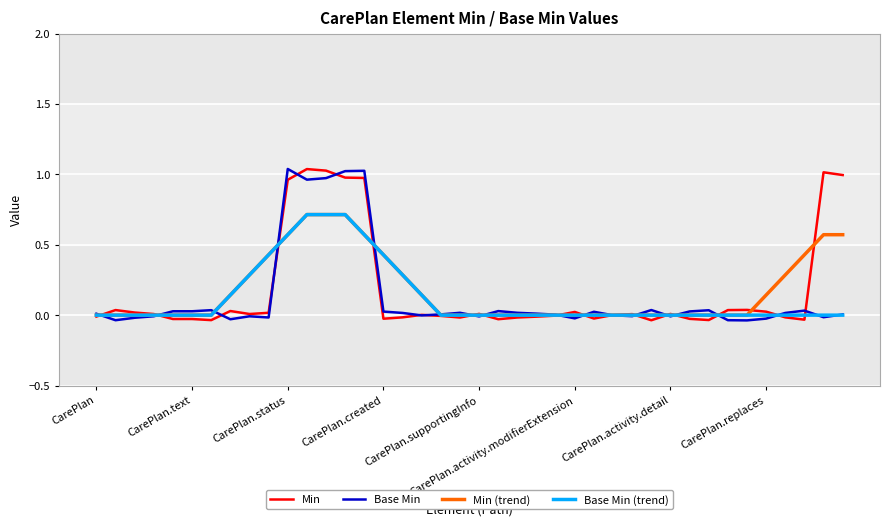

What is the sum of all Min values?

6.9